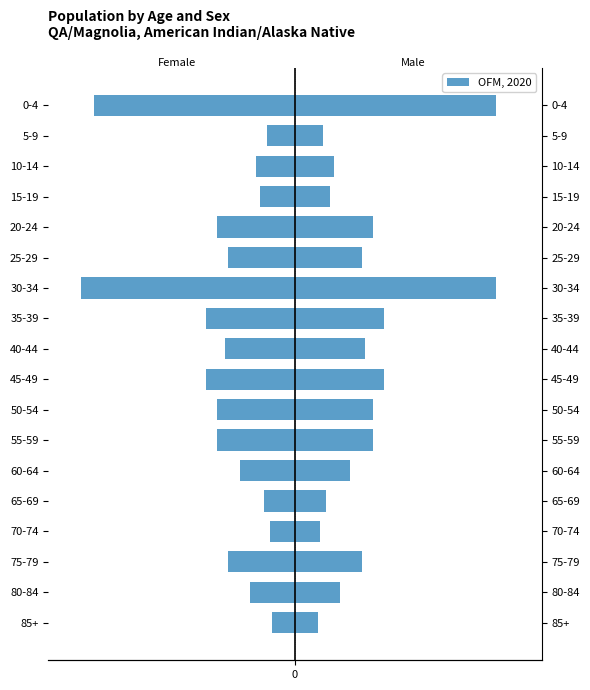

What is the value of the 18th bar from the left?

-9000